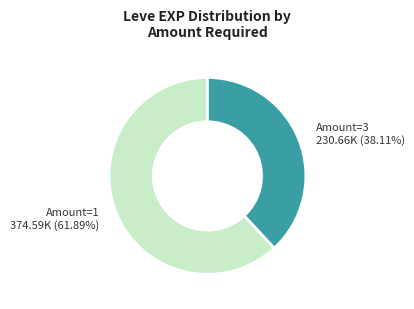

Which slice is the largest?

Amount=1 374.59K (61.89%)